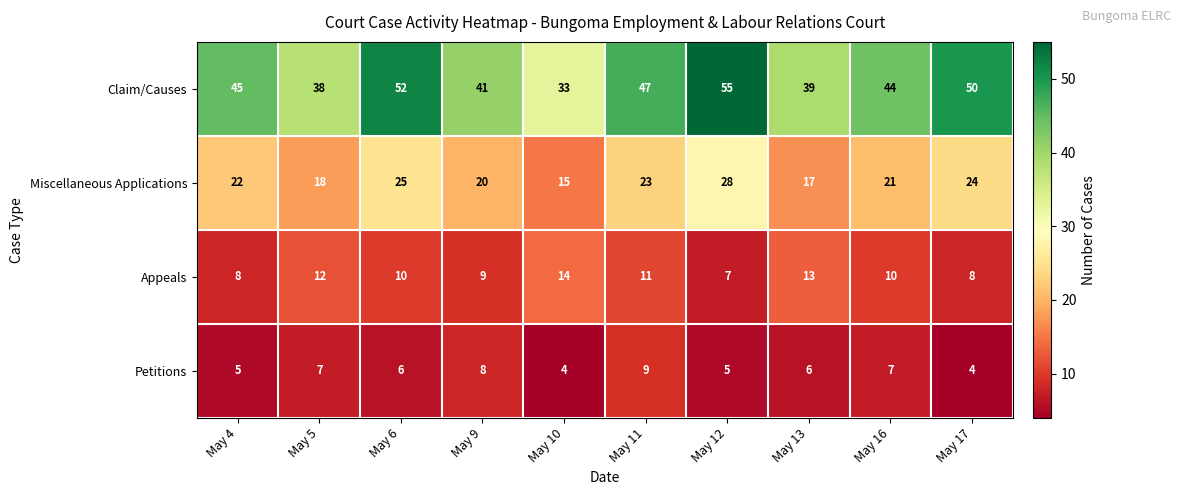

At which label is Claim/Causes closest to 44?

May 16